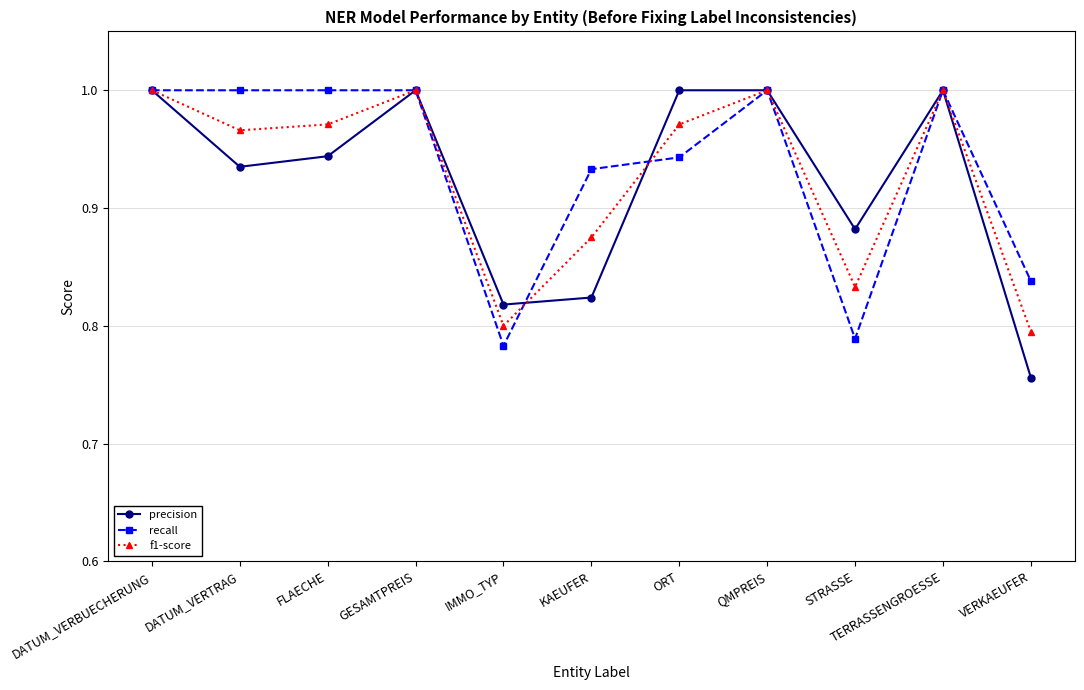

At which category does precision reach its first local peak?

GESAMTPREIS